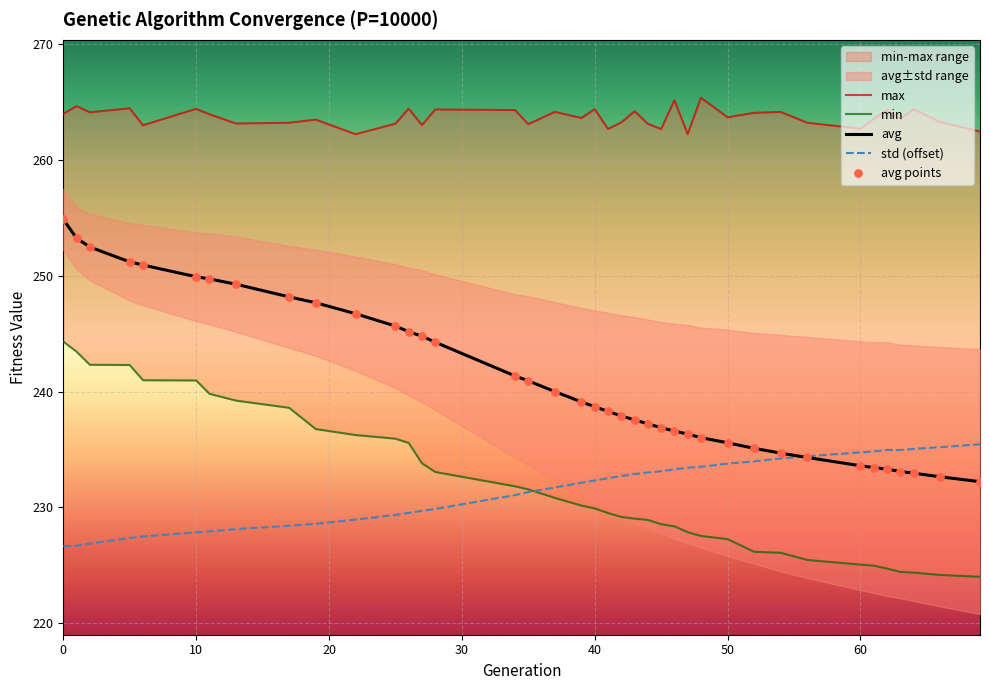

What is the maximum value for std (offset)?

235.4